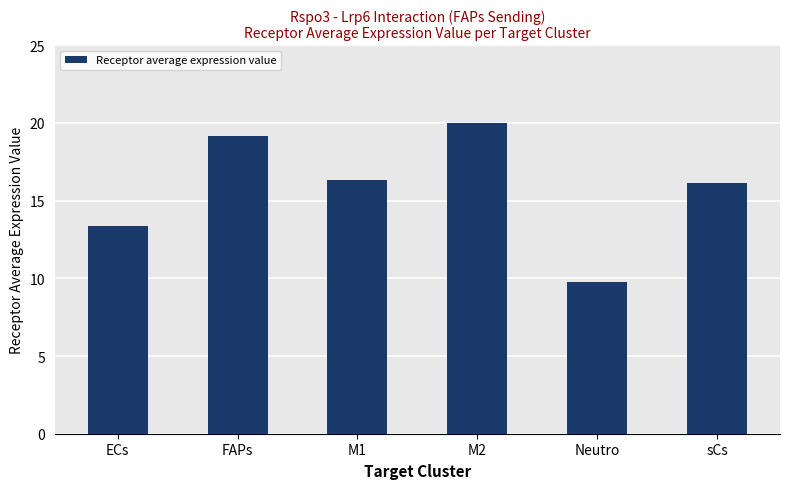

Are the bars horizontal?

No